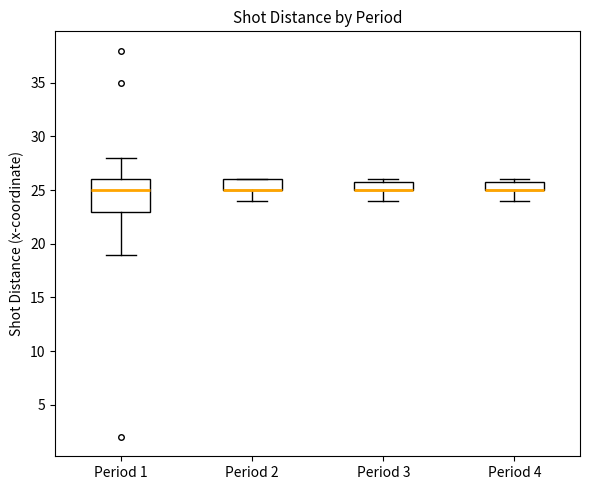

Comparing the boxes themselves (not the whiskers), which one is the tallest?

Period 1